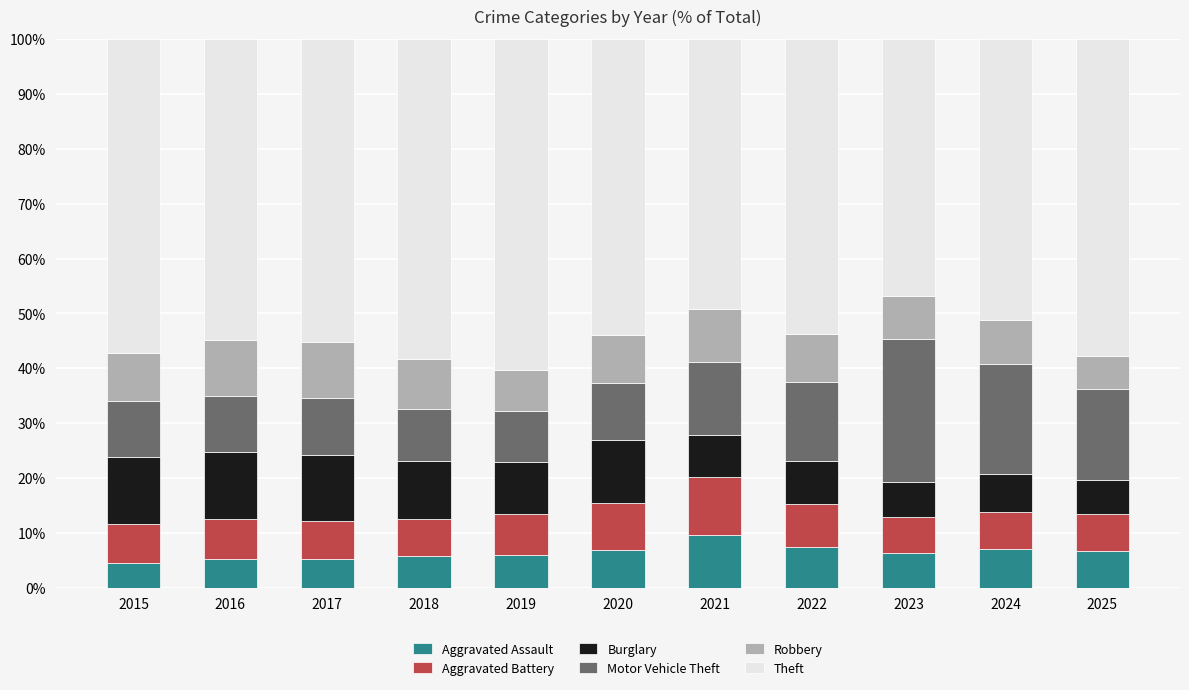

What is the sum of the Aggravated Assault values at 2021 and 2023?

15.9